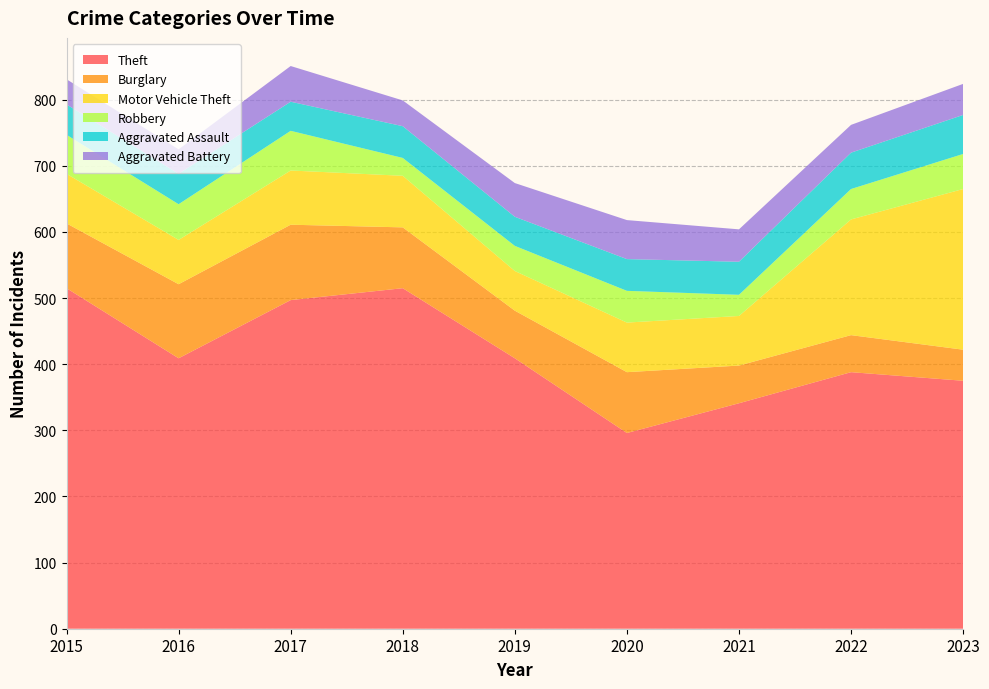

Reading left to right, what are all the values shown in this chart?

Theft: 515	409	497	515	409	296	341	388	375
Burglary: 98	112	114	92	72	92	57	56	47
Motor Vehicle Theft: 75	67	82	78	60	75	75	175	243
Robbery: 59	54	60	27	38	48	32	46	53
Aggravated Assault: 46	46	44	48	44	48	50	55	59
Aggravated Battery: 38	37	54	39	51	59	49	42	47